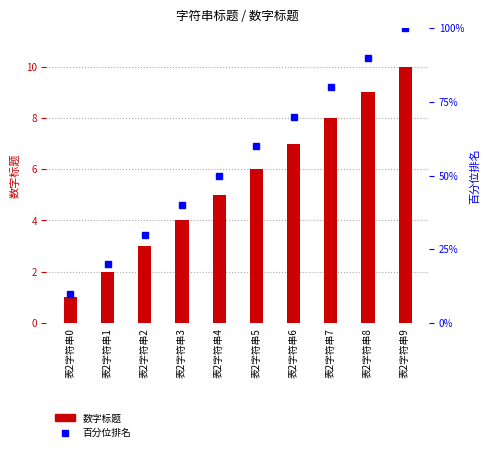

At how many categories does at least one series exceed 95?

1